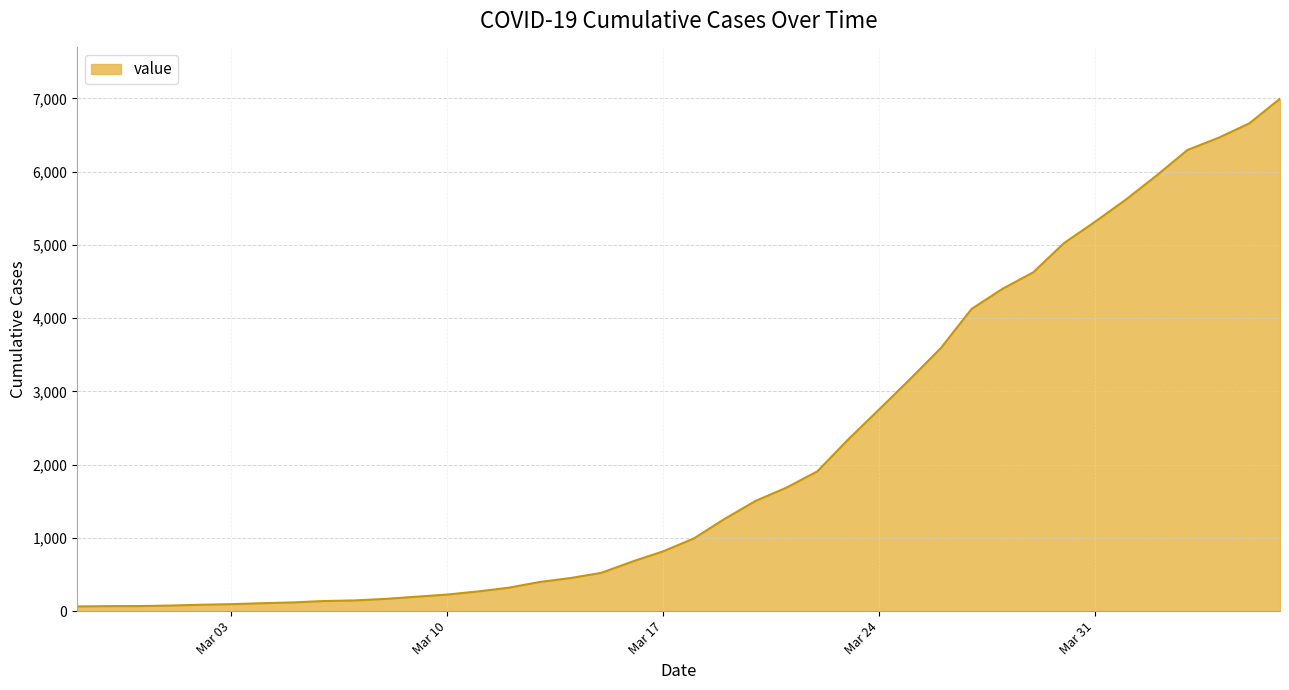

What is the difference between the maximum and minimum values?

6931